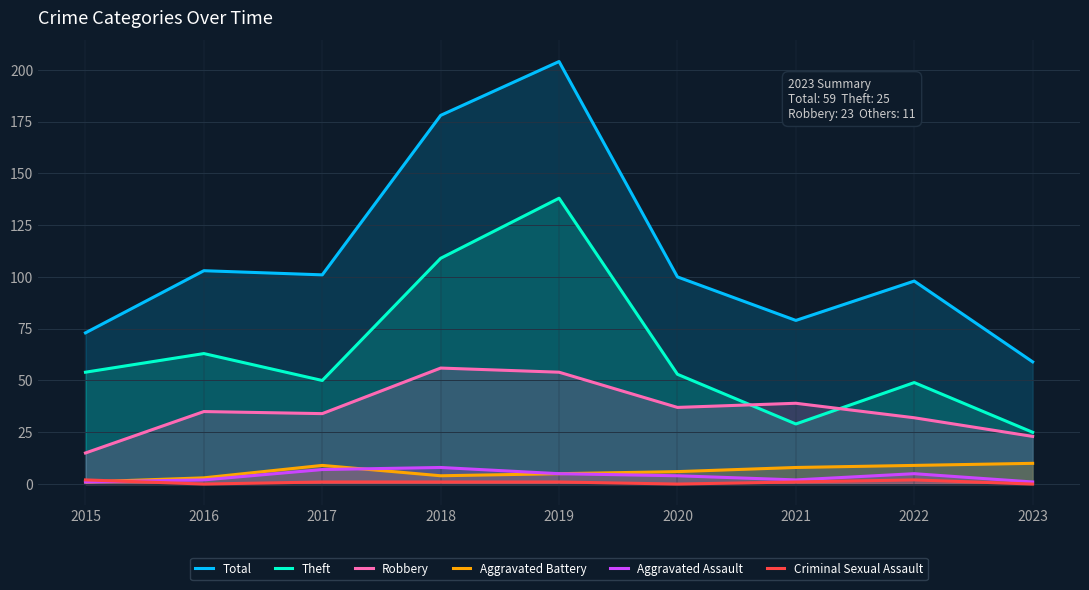

What is the highest value of the Theft series?

138